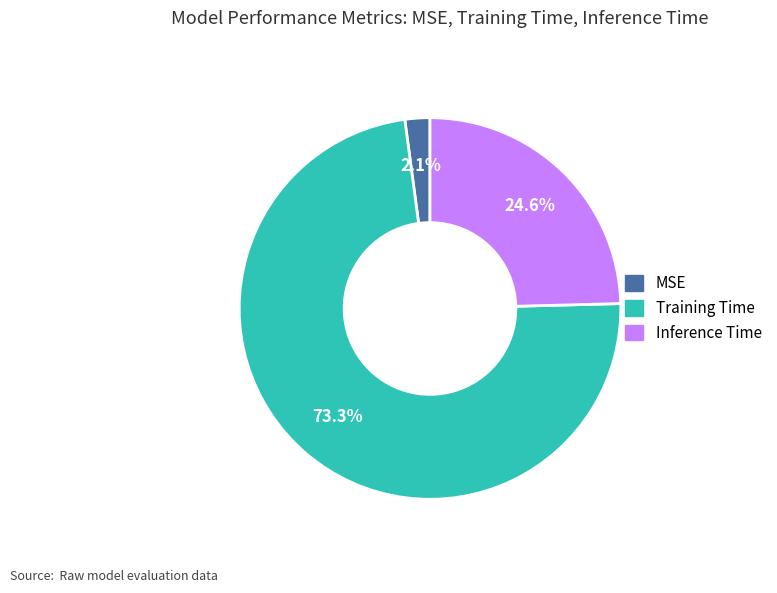

To the nearest percent, what percentage of the pie is MSE?

2%